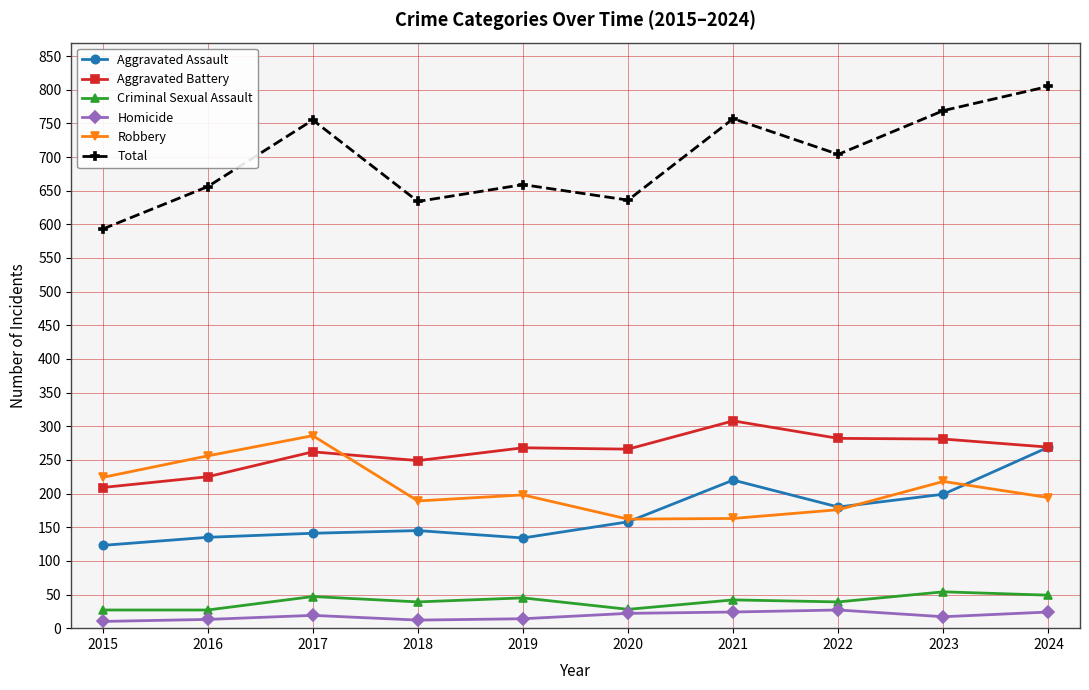

The Robbery series shows 352 at 2016. True or false?

False